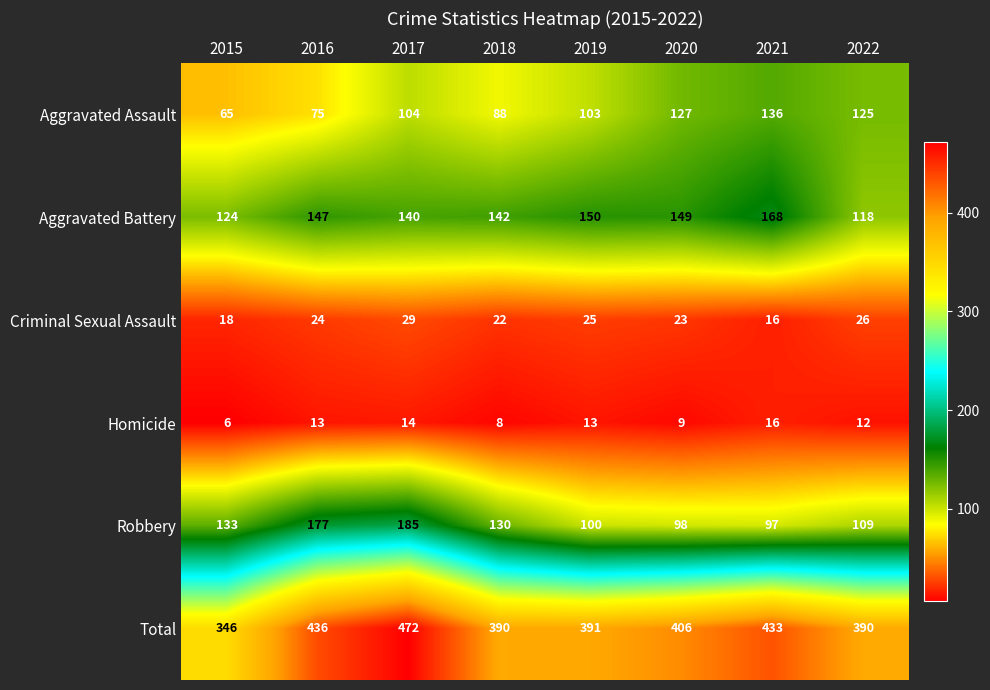

What is the total value across all series at 2021?

866